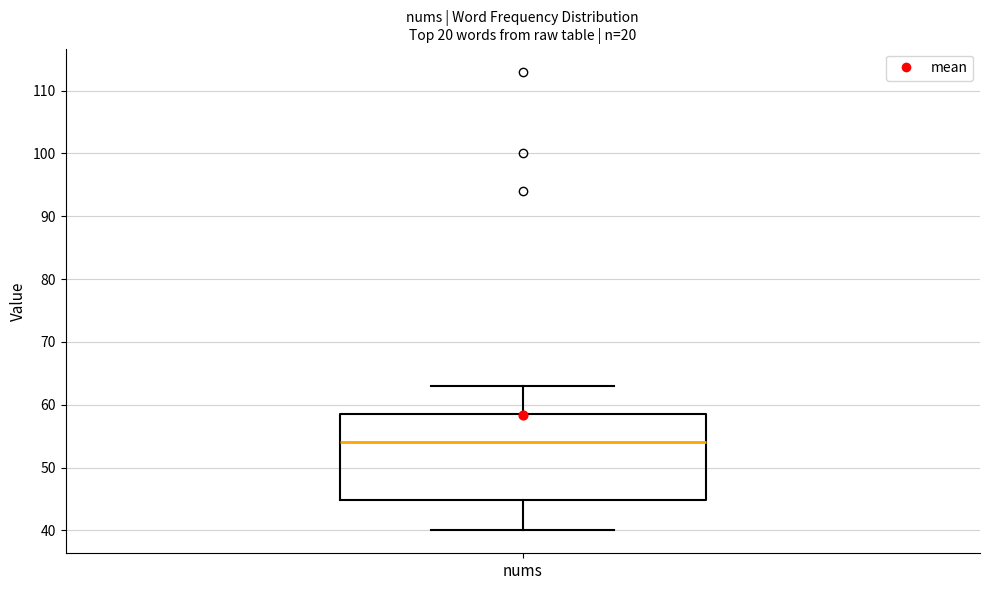

Where does the median line of the box for nums sit on the y-axis? The values are not printed on the chart, so give them approximately, as read against the axis.

54